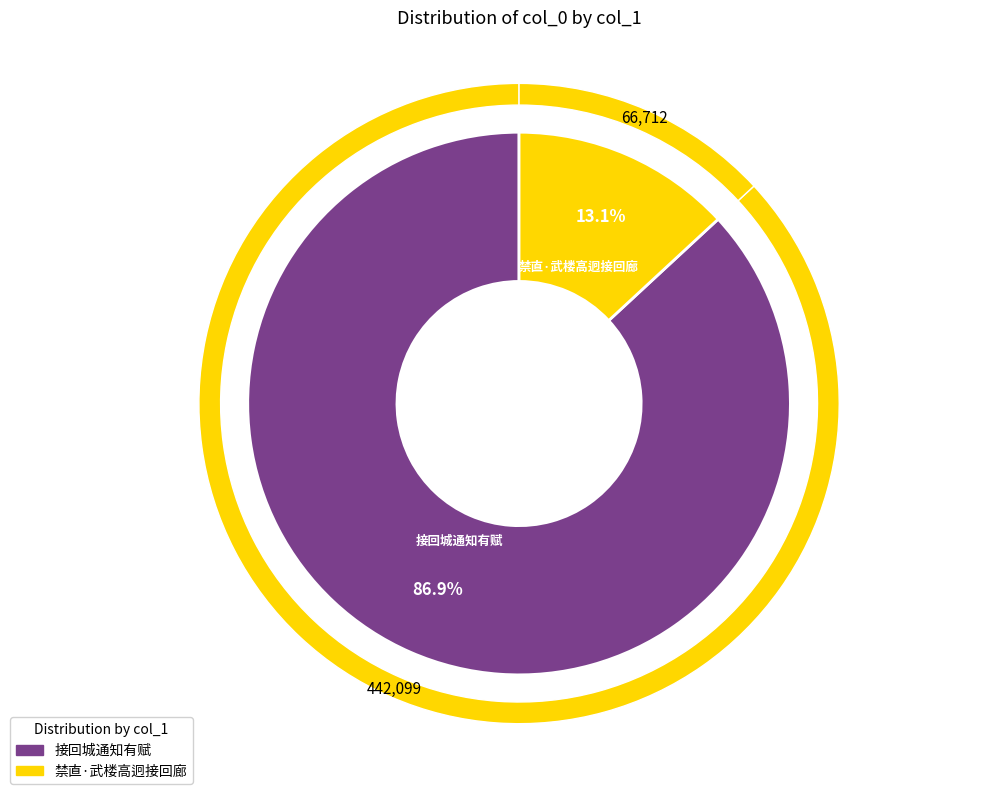

What portion of the pie excludes 接回城通知有赋?

13.1%